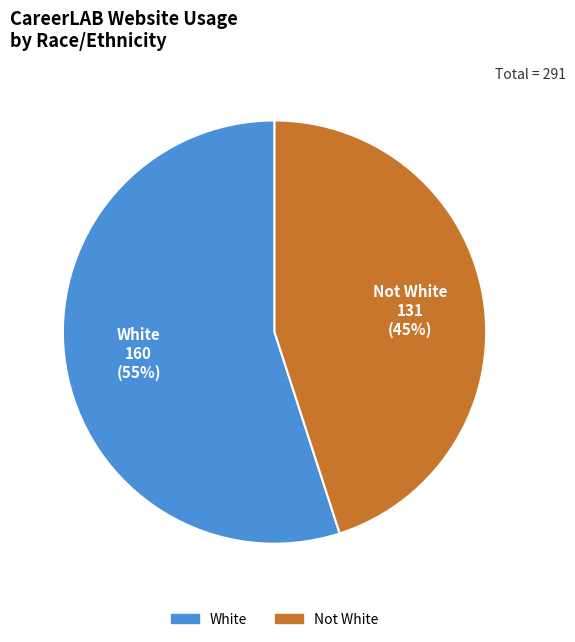

Does any single category account for the majority?

Yes